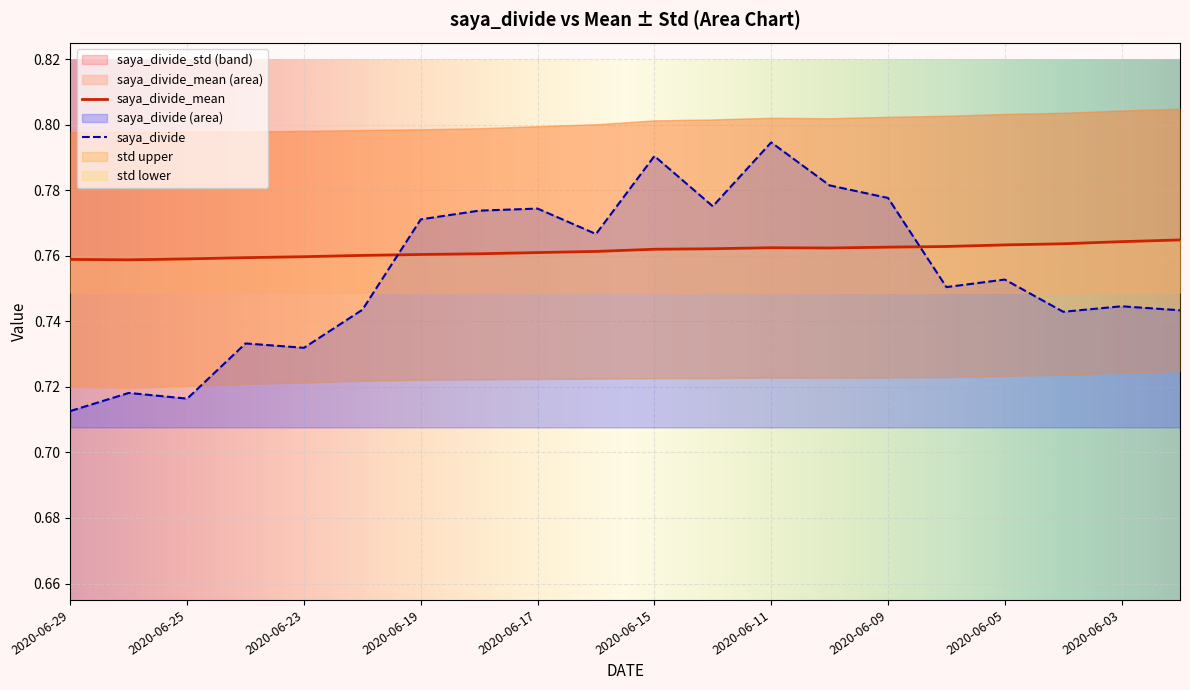

Which series has the largest range (max minus min)?

saya_divide